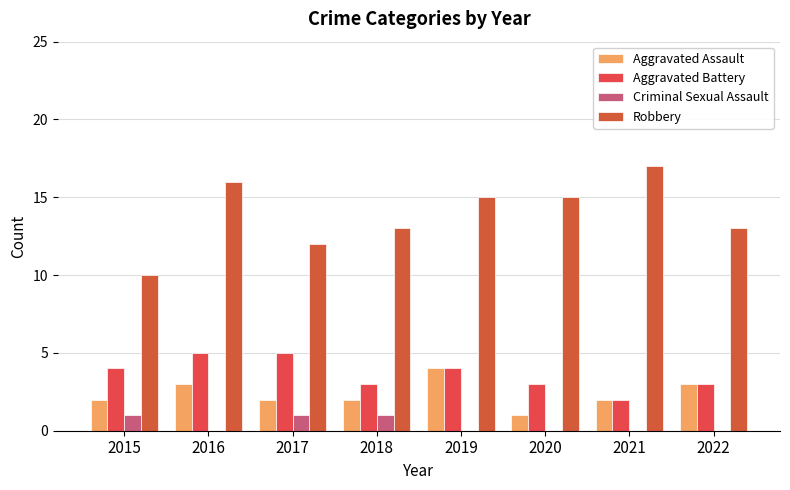

Which series has the widest spread of values?

Robbery